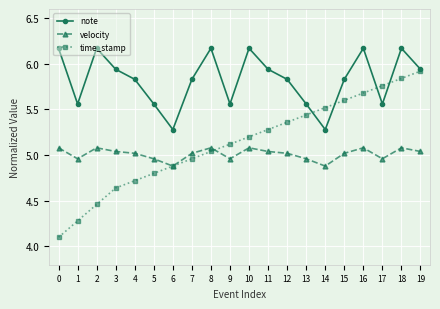

How many values in the velocity series are below 5?

7